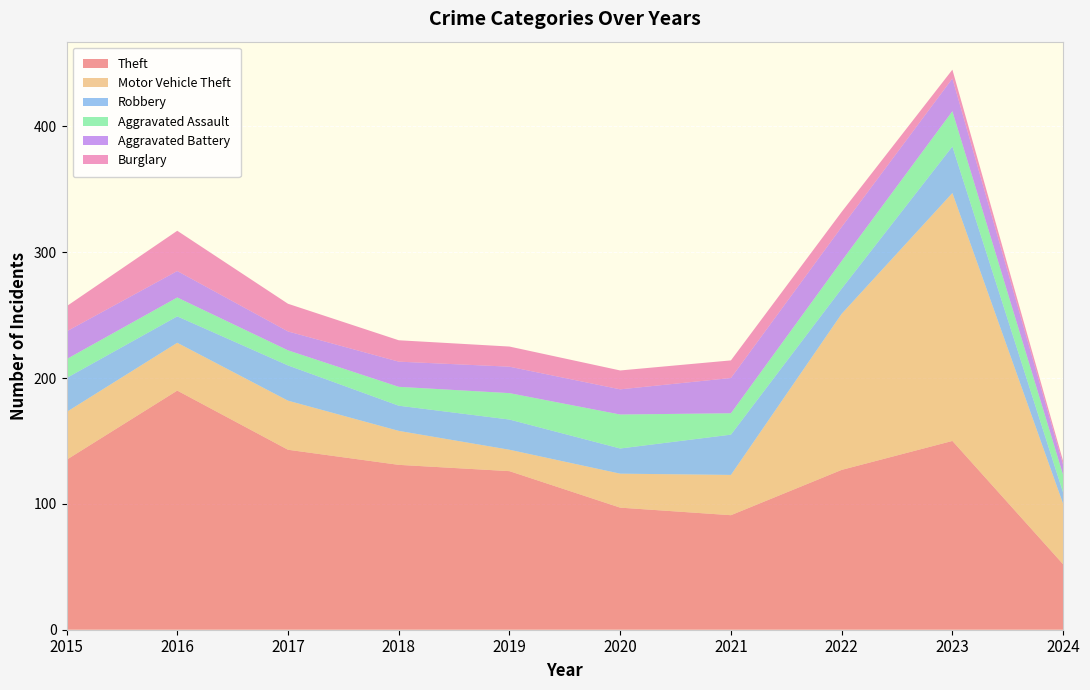

Reading left to right, transcribe all the data shown in this chart.

Theft: 135	190	143	131	126	97	91	127	150	52
Motor Vehicle Theft: 38	38	39	27	17	27	32	124	197	48
Robbery: 27	21	28	20	24	20	32	20	37	9
Aggravated Assault: 15	15	12	15	21	27	17	22	28	14
Aggravated Battery: 22	21	15	20	21	20	28	27	26	8
Burglary: 20	32	22	17	16	15	14	12	7	3